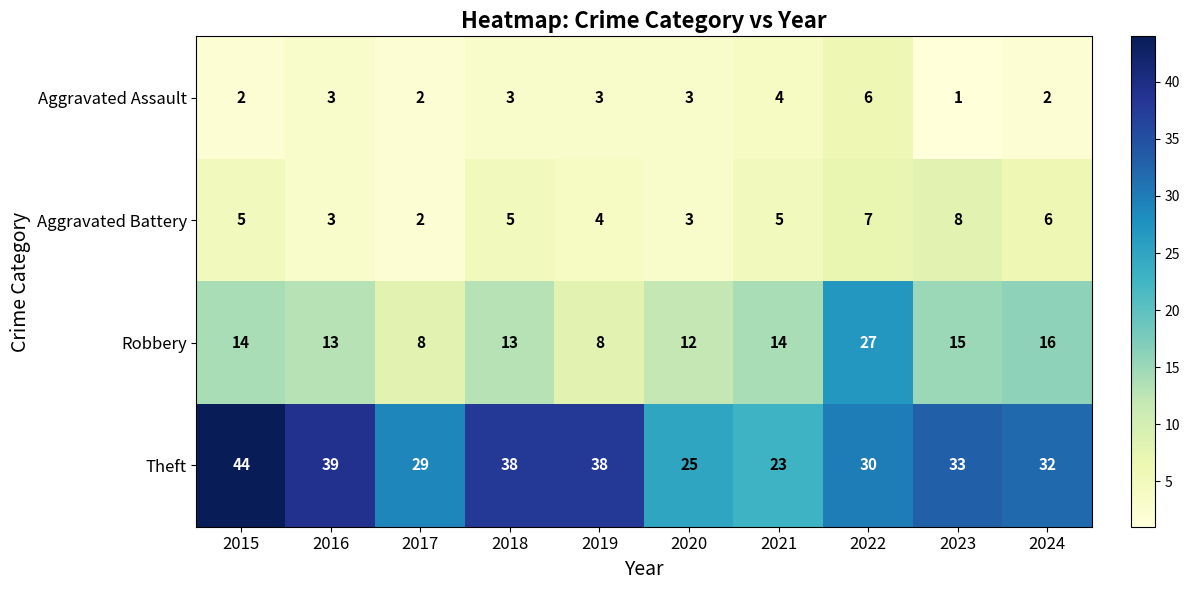

The value of Robbery at 2019 is 5. True or false?

False